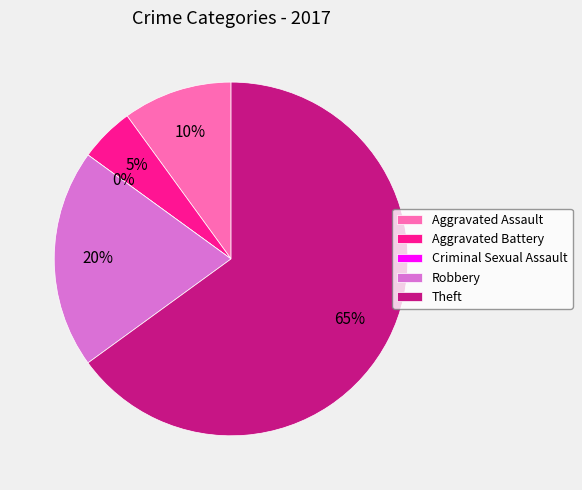

How many slices are in this pie chart?

5